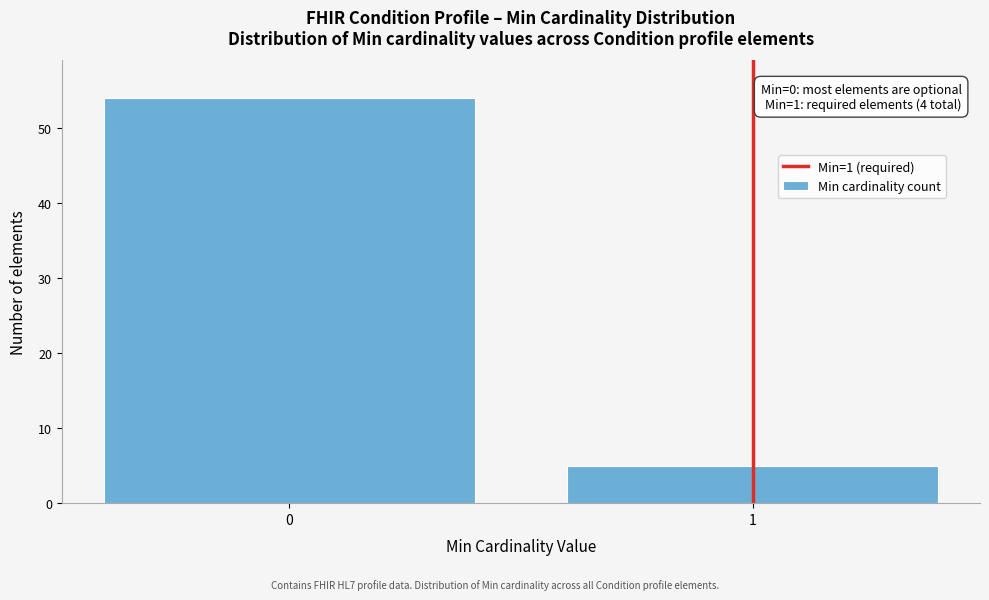

Reading right to left, list all the values displayed in this chart.

1=5	0=54